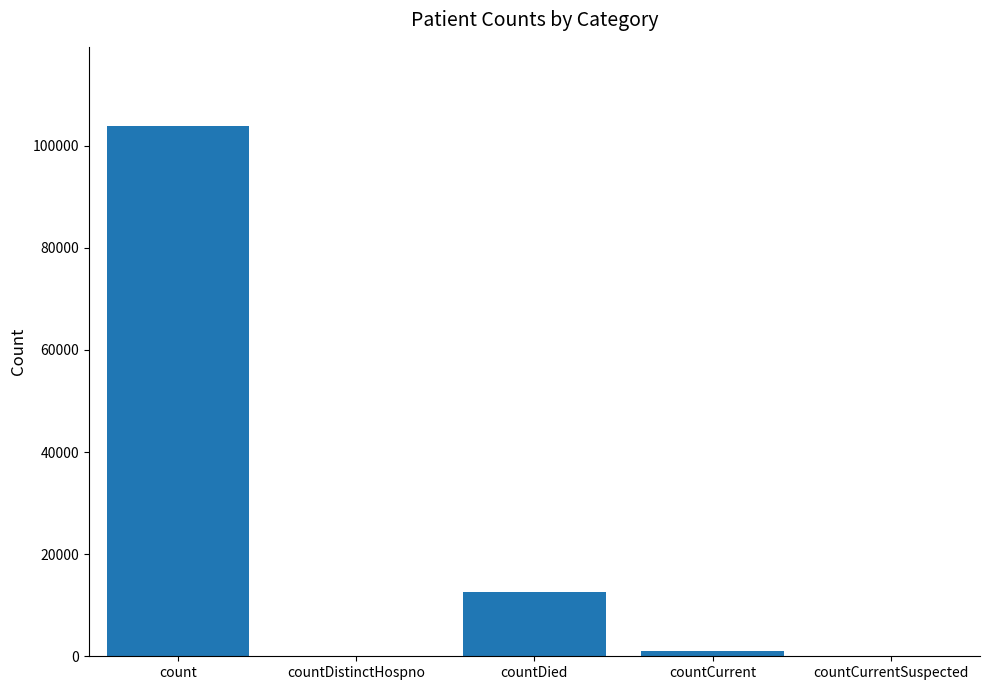

Which has a higher value, count or countDistinctHospno?

count